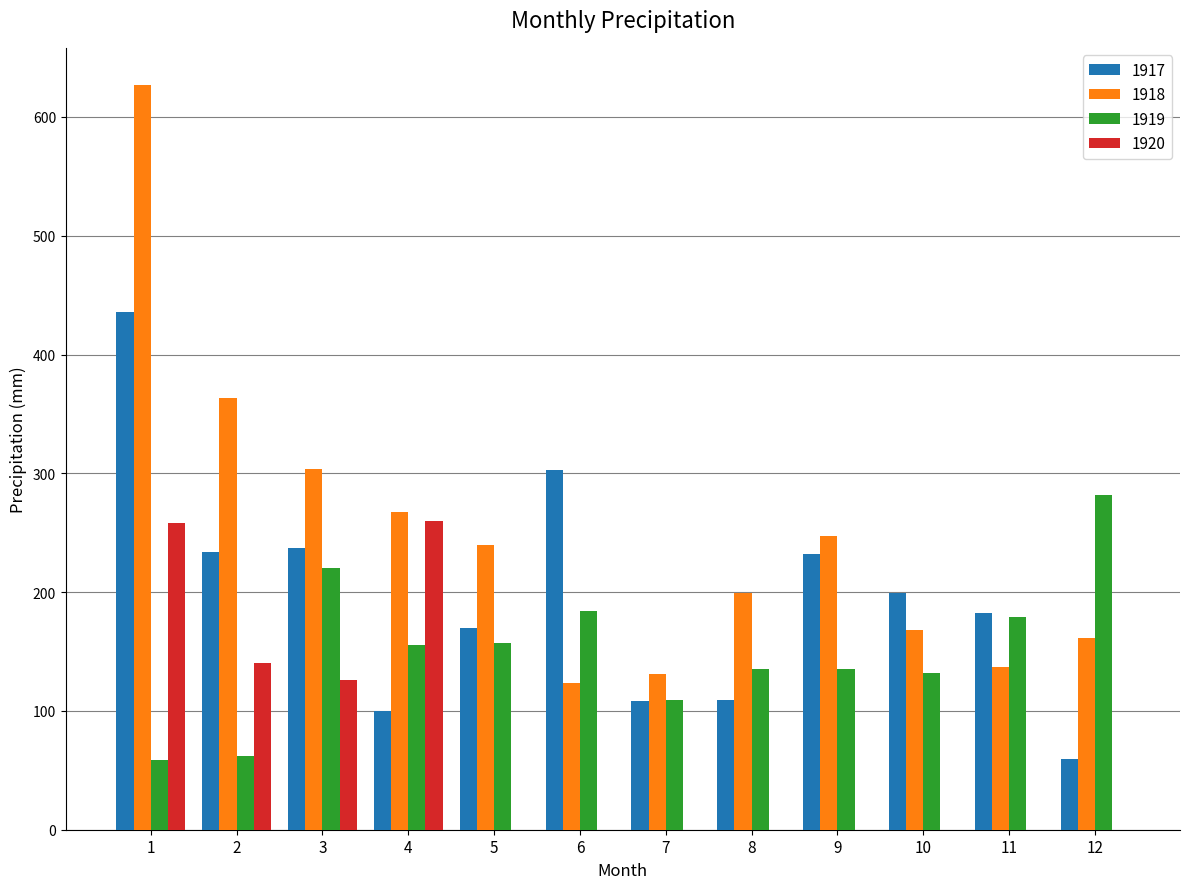

What is the difference between the 1918 values at 9 and 4?

20.6